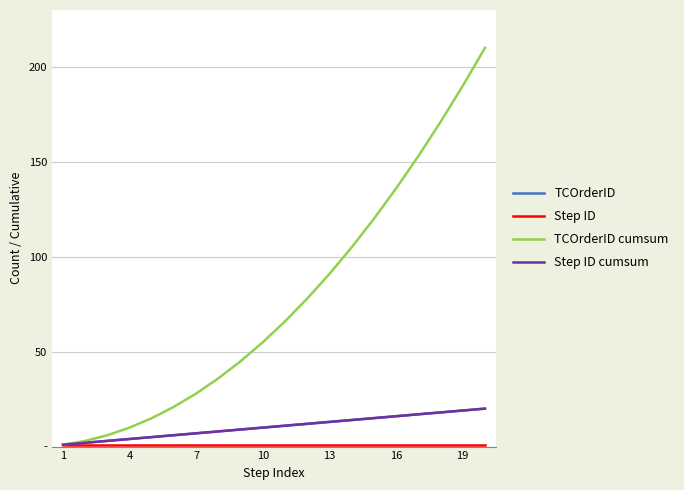

What is the difference between the maximum and second lowest values in the TCOrderID series?

18